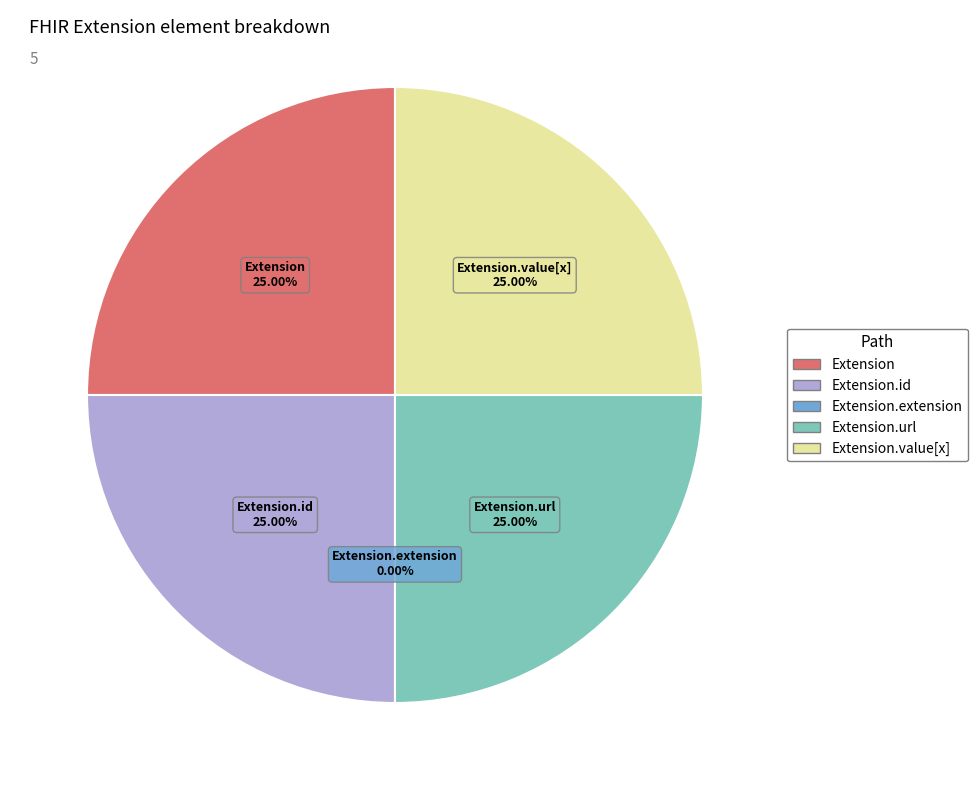

The Extension.url slice represents 25% of the pie. True or false?

True